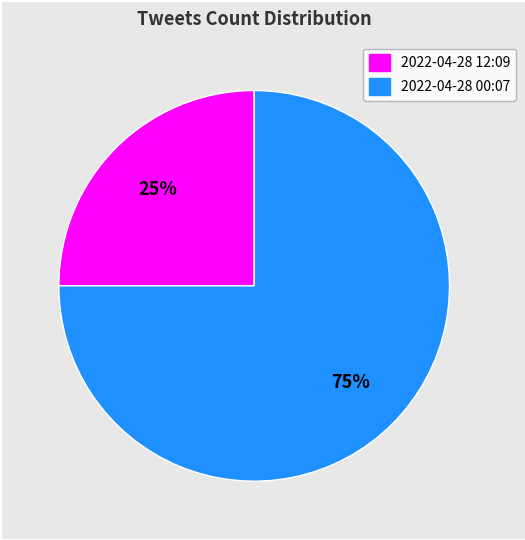

What percentage is the 2022-04-28 12:09 slice, to the nearest percent?

25%